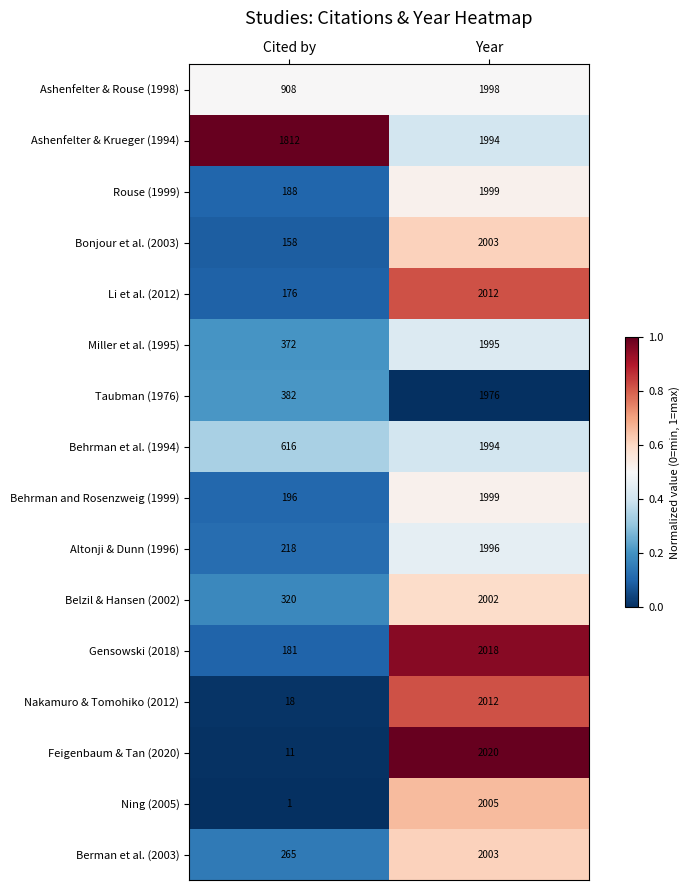

Which series changed the most between Cited by and Year?

Feigenbaum & Tan (2020)